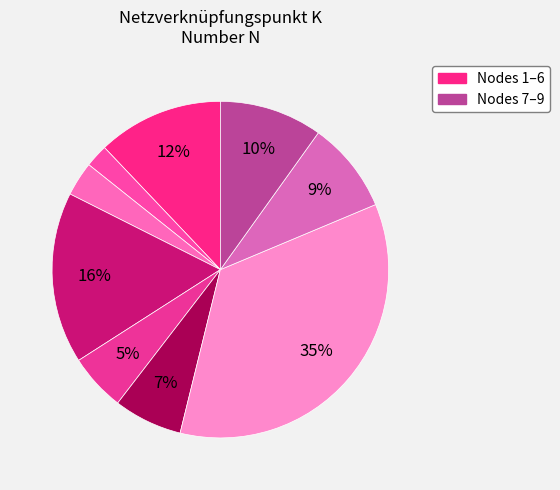

How many slices are in this pie chart?

9